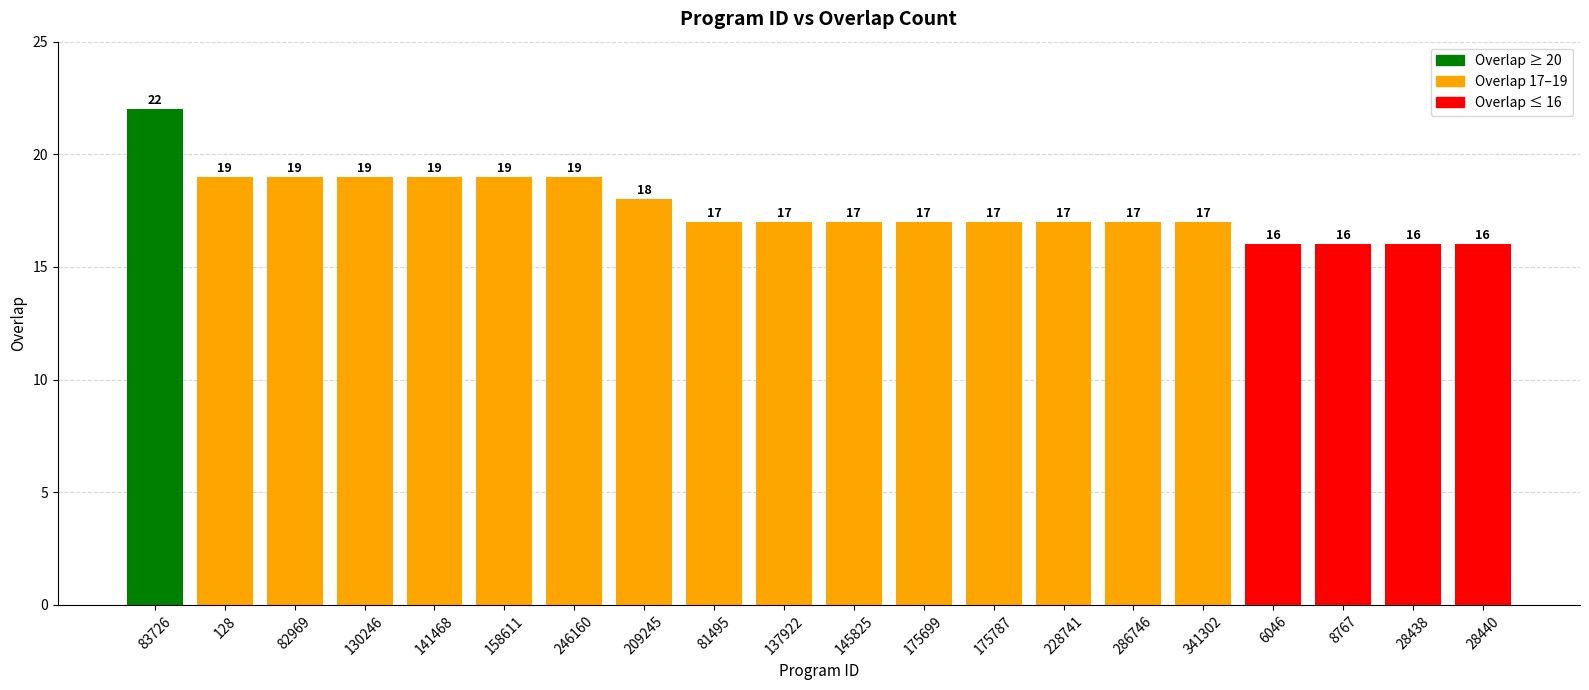

What is the difference between the maximum and minimum values?

6